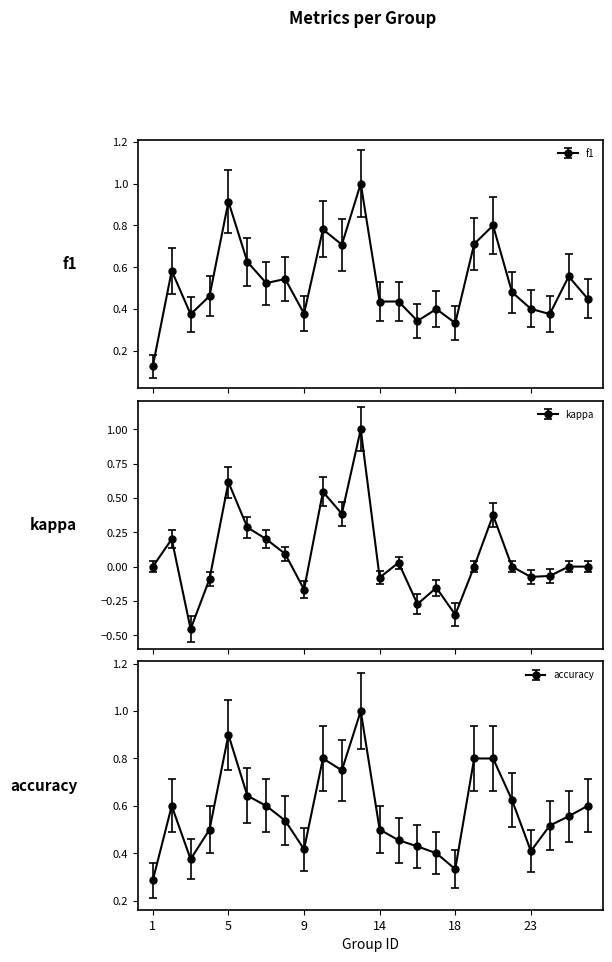

How many lines are shown in the chart?

3